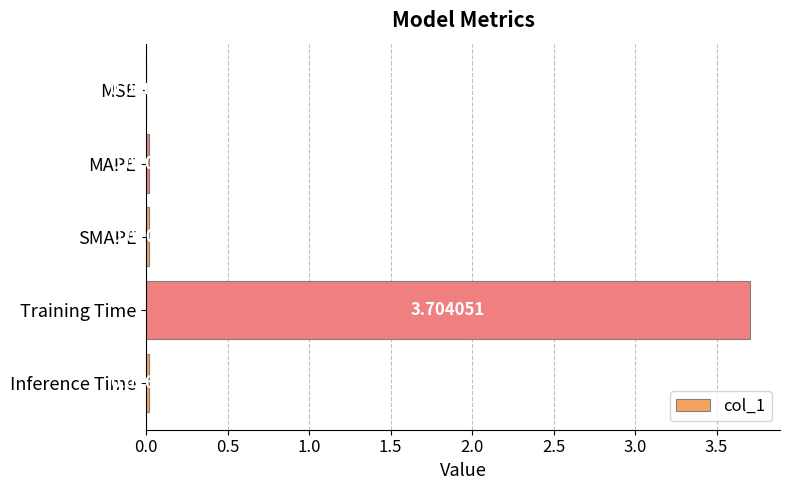

What is the sum of all values?

3.8